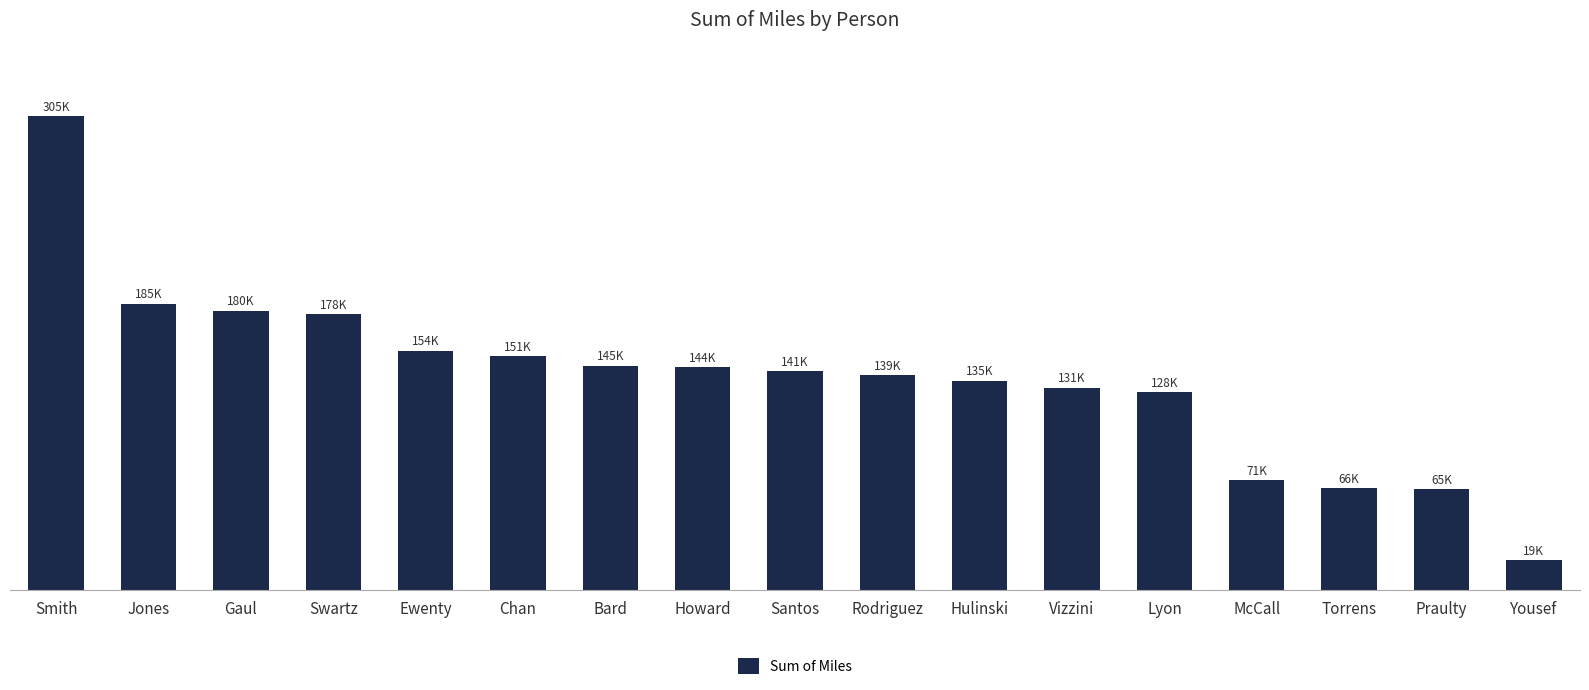

Are the bars horizontal?

No